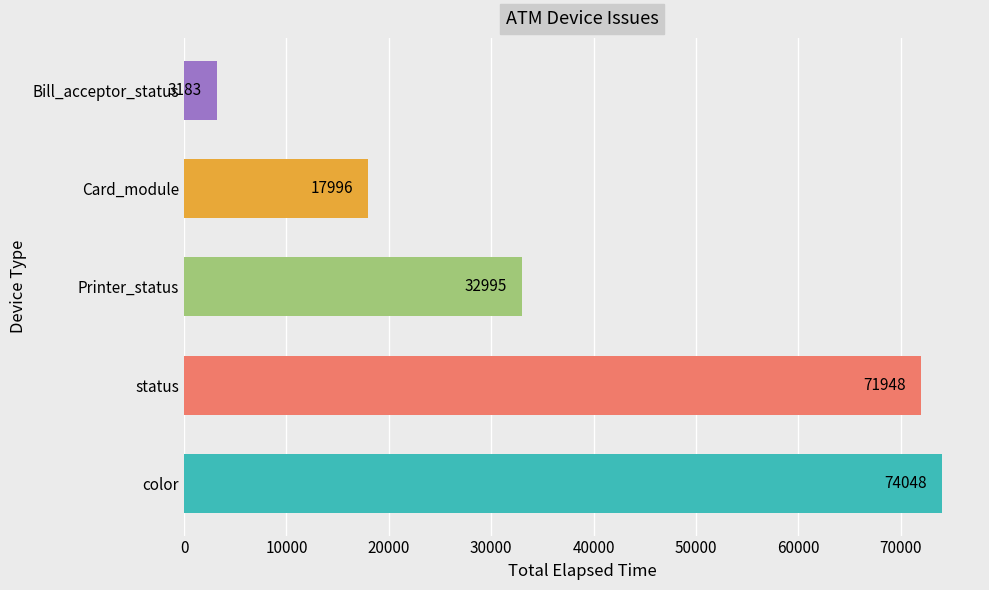

Does the chart contain stacked bars?

No